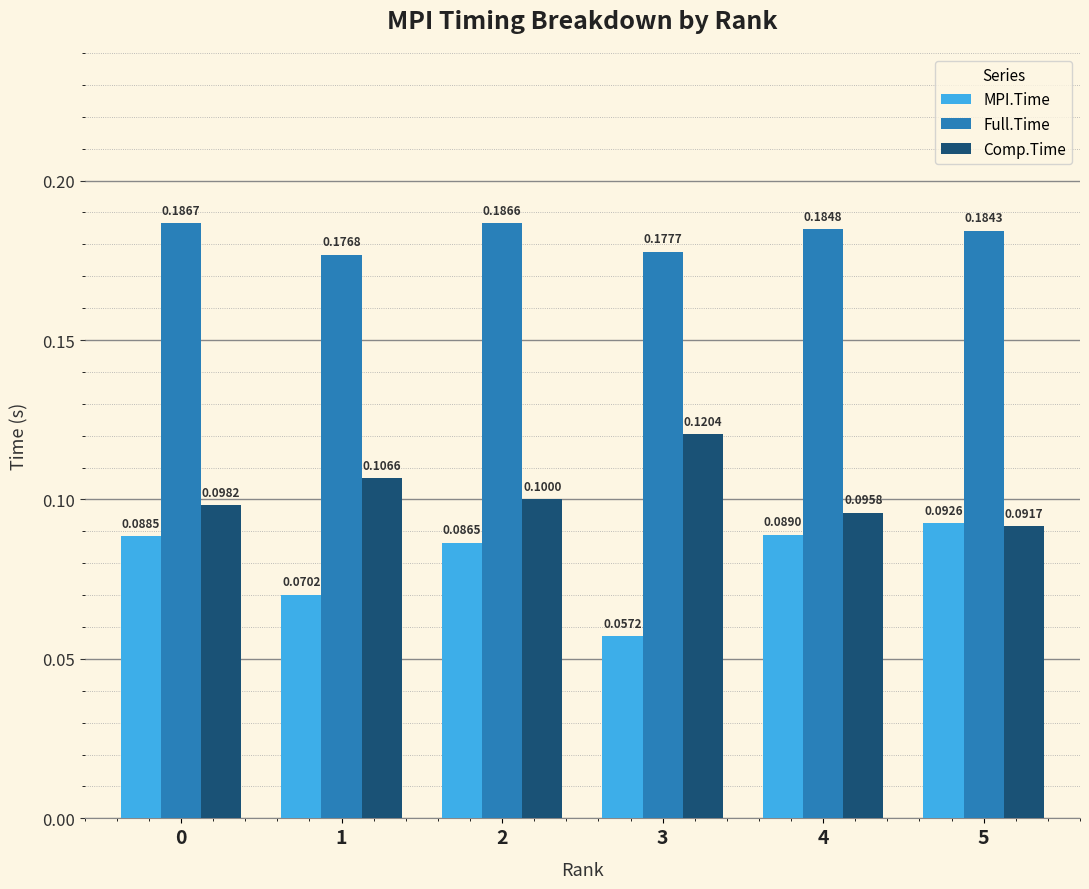

List the series in order of their peak value, lowest first.

MPI.Time, Comp.Time, Full.Time